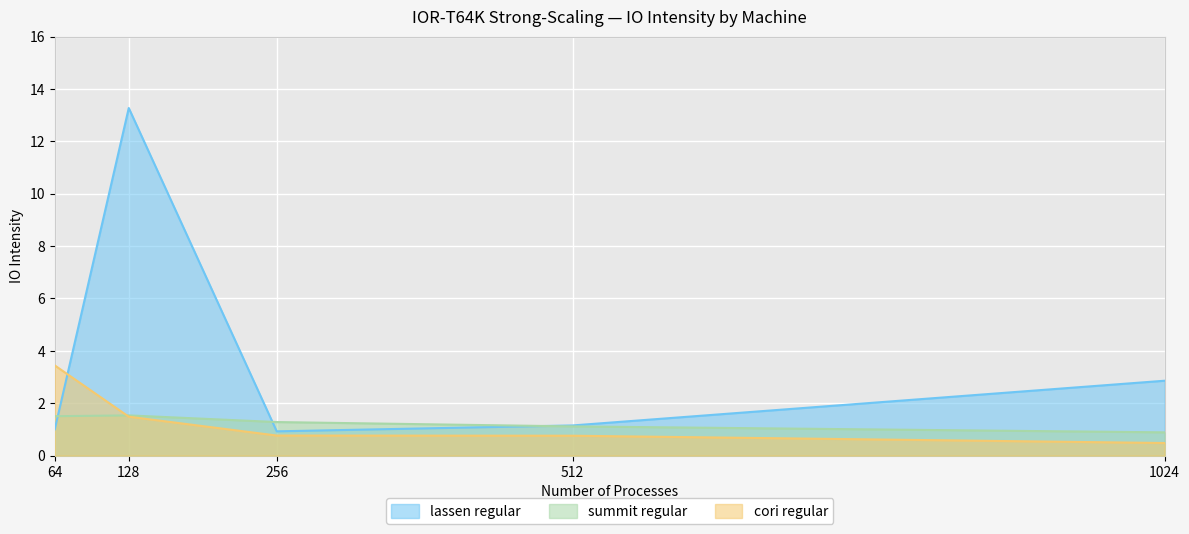

What are all the series names shown in the legend?

lassen regular, summit regular, cori regular